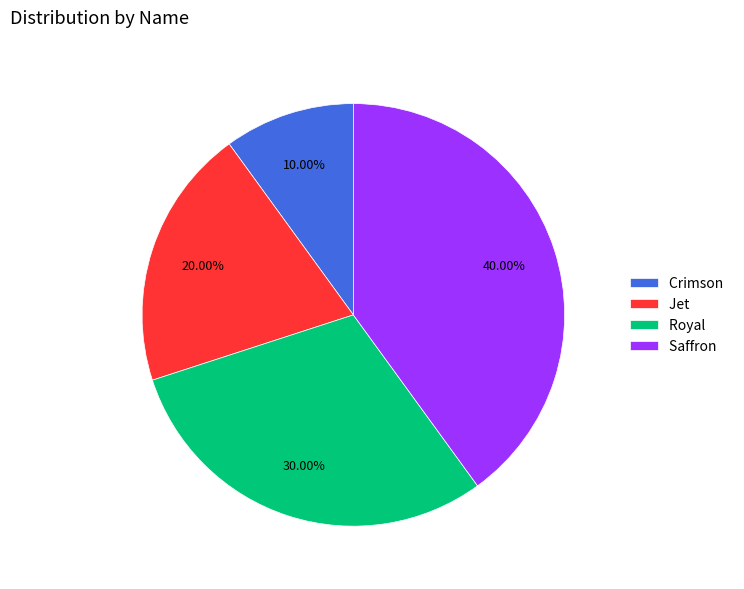

To the nearest percent, what portion does Royal represent?

30%